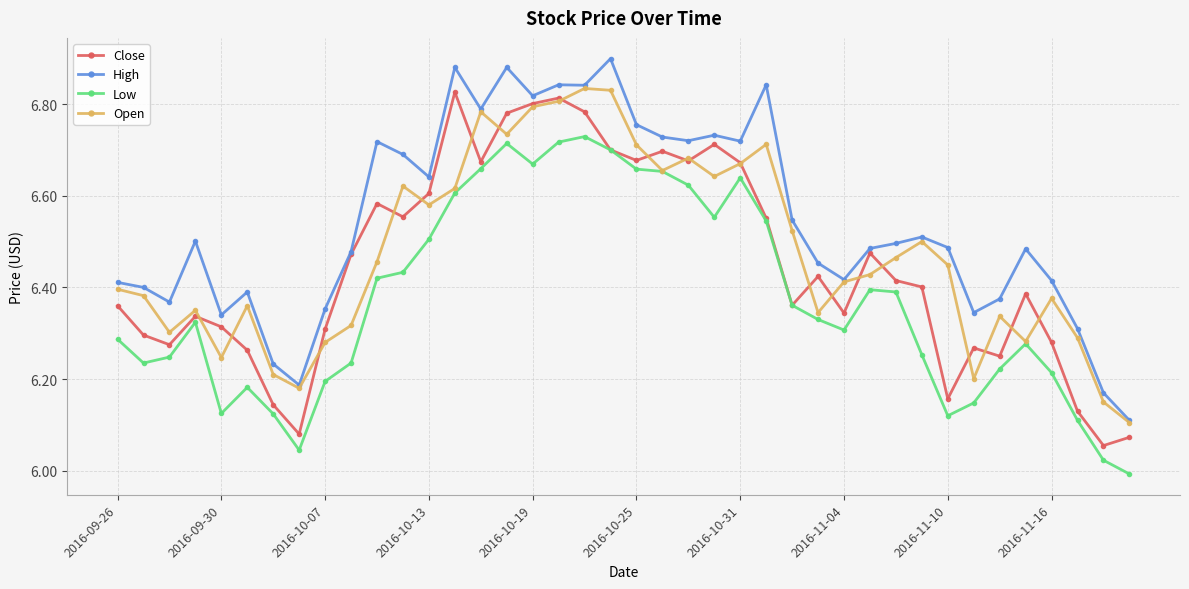

What is the difference between the maximum and minimum values in the Close series?

0.8